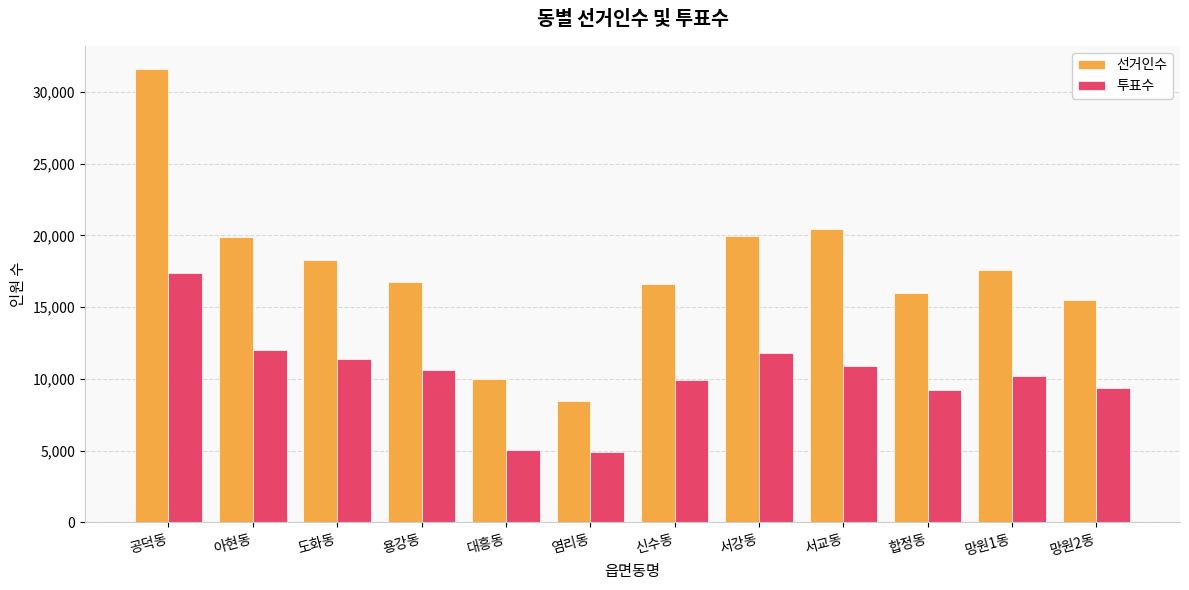

What is the difference between the maximum and minimum values in the 투표수 series?

12460